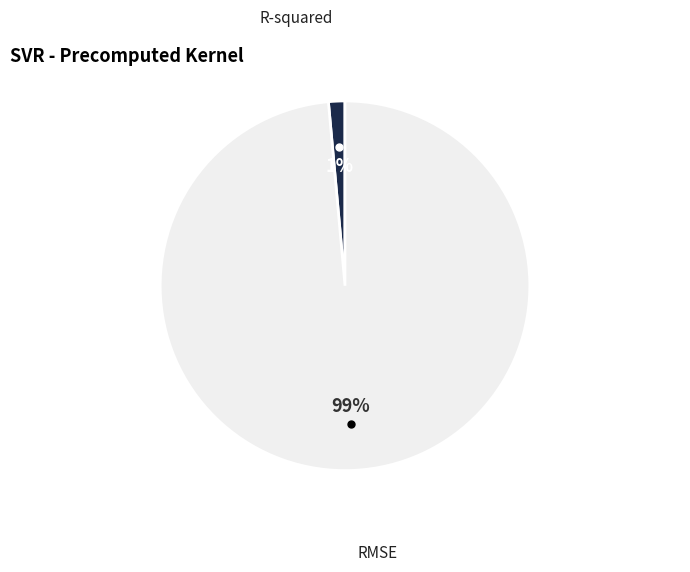

Is it true that RMSE is 99% of the pie?

True